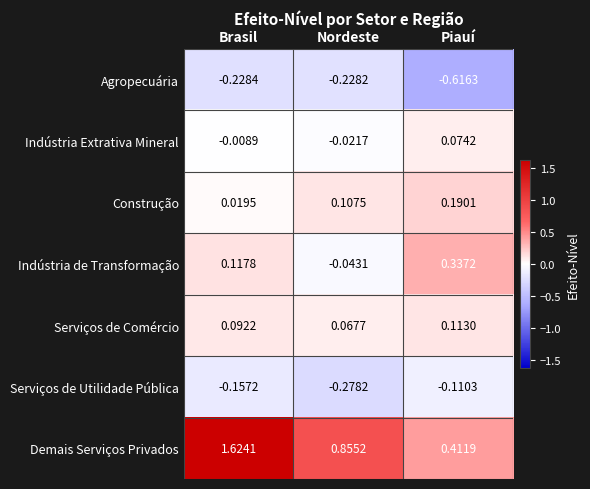

Which series has the largest total across all categories?

Demais Serviços Privados